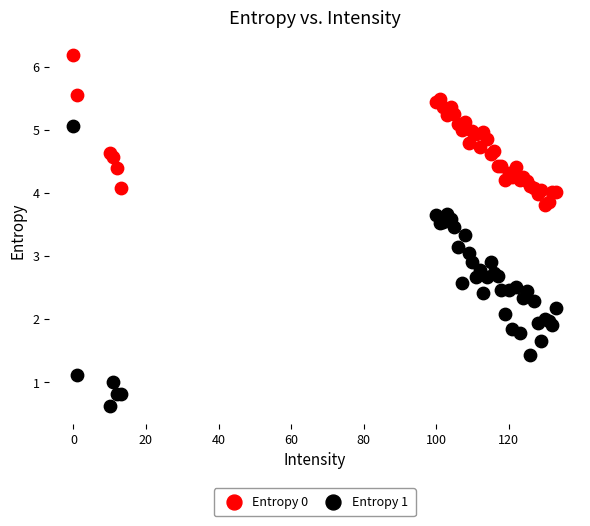

Which series contains the lowest Y value?

Entropy 1